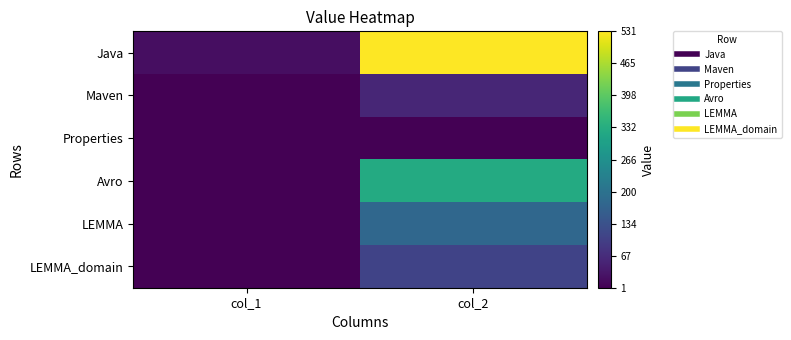

Reading left to right, what are all the values shown in this chart?

Java: col_1=20	col_2=531
Maven: col_1=1	col_2=58
Properties: col_1=1	col_2=1
Avro: col_1=3	col_2=324
LEMMA: col_1=3	col_2=179
LEMMA_domain: col_1=2	col_2=108